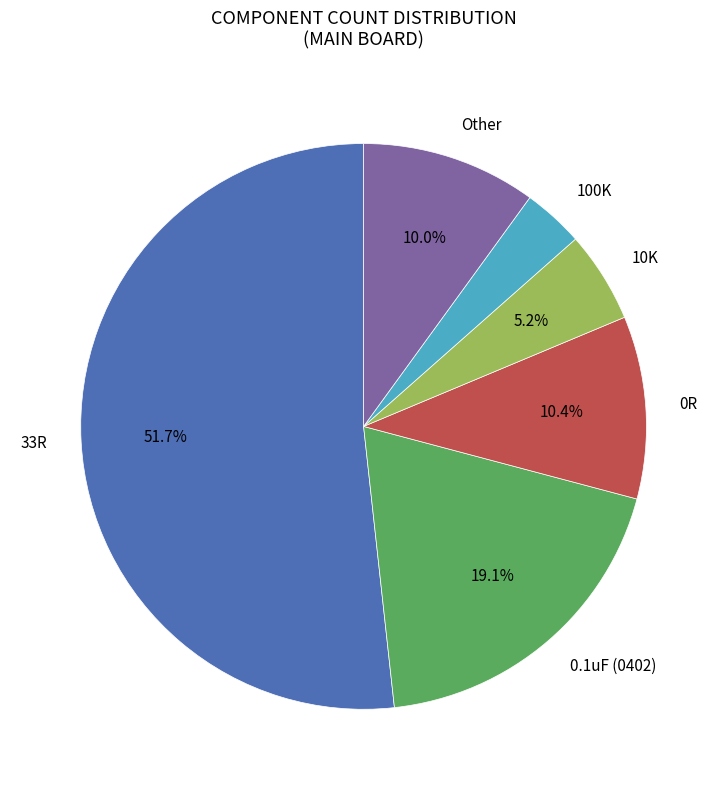

Count the number of slices in the pie.

6